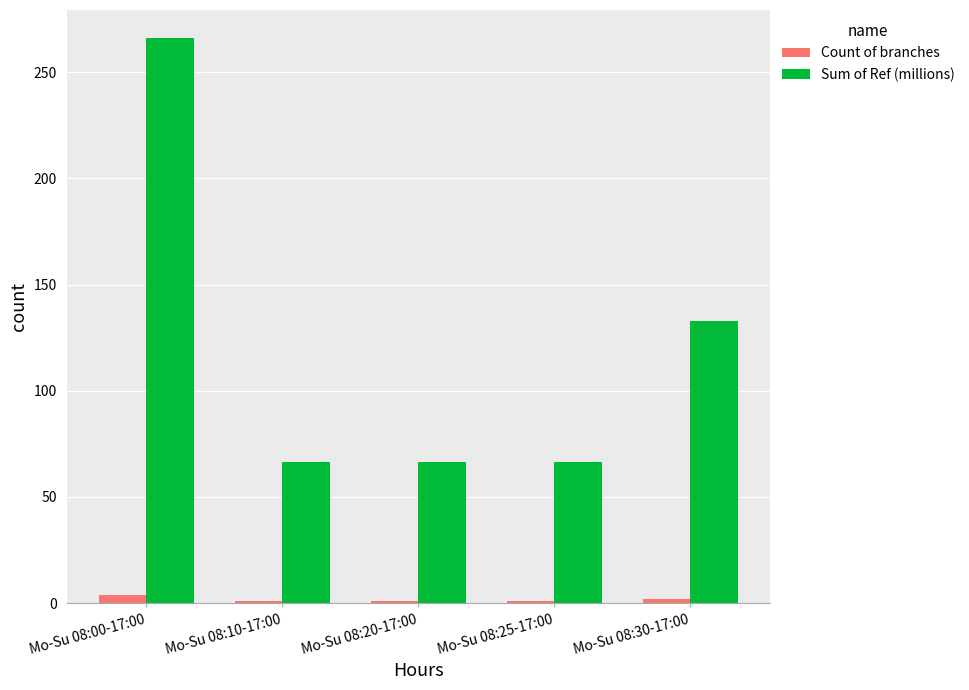

List the series in order of their overall mean, lowest first.

Count of branches, Sum of Ref (millions)